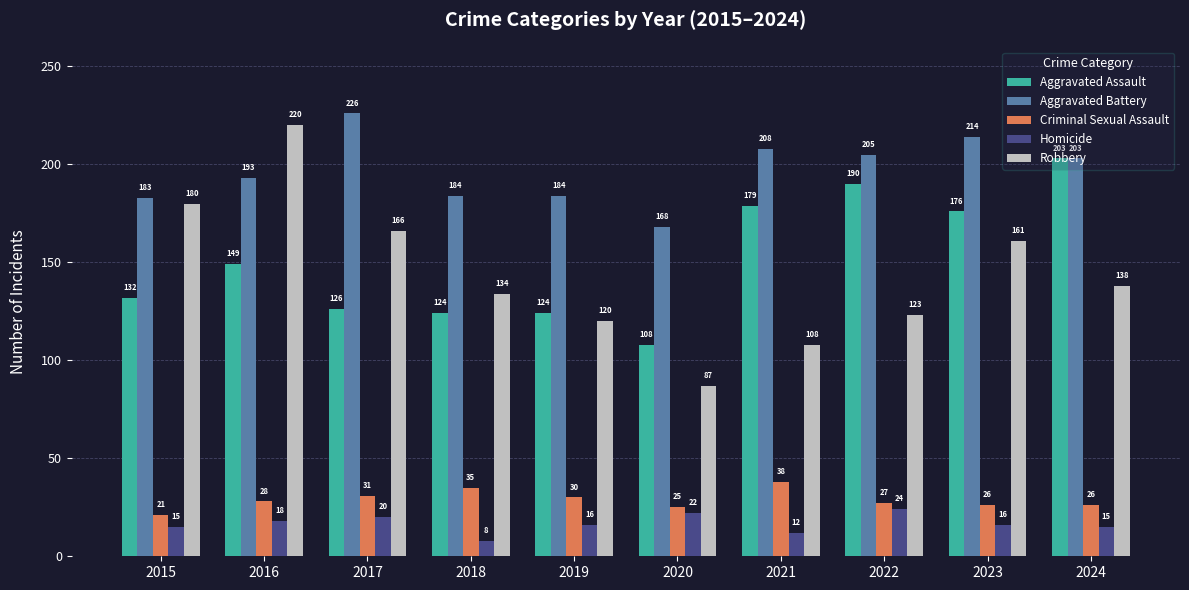

How many groups of bars are there?

10